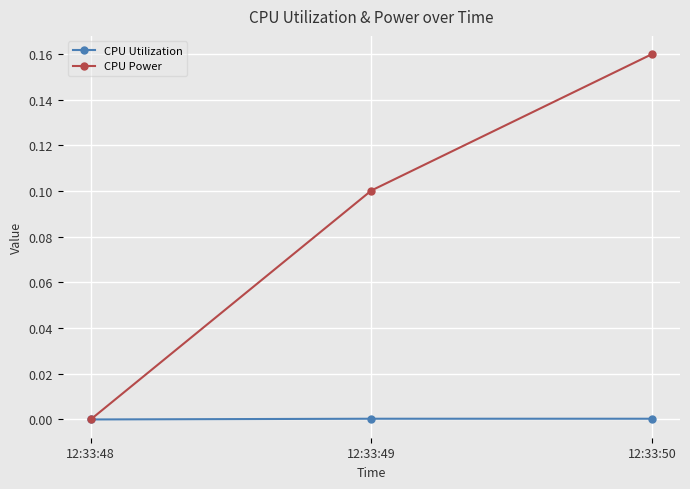

What is the average value of the CPU Power series?

0.1